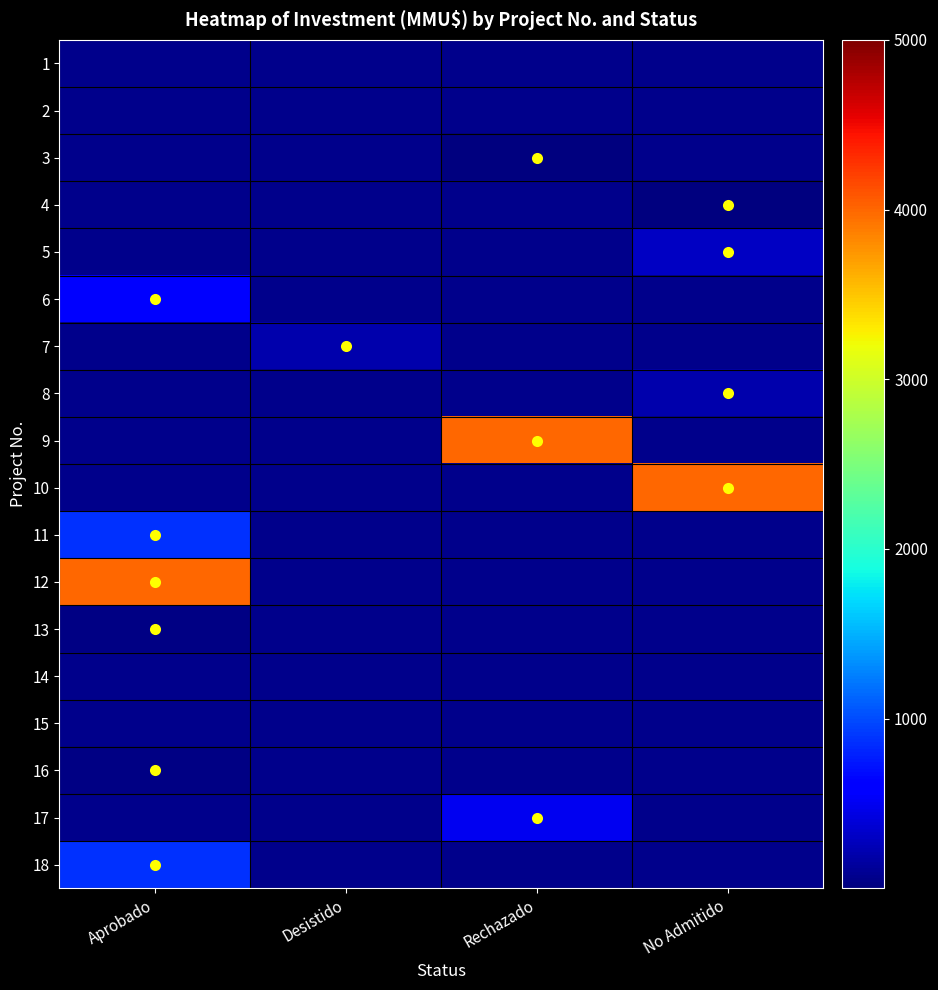

List the series in order of their peak value, lowest first.

1, 2, 14, 15, 3, 4, 16, 13, 7, 8, 5, 17, 6, 11, 18, 9, 10, 12